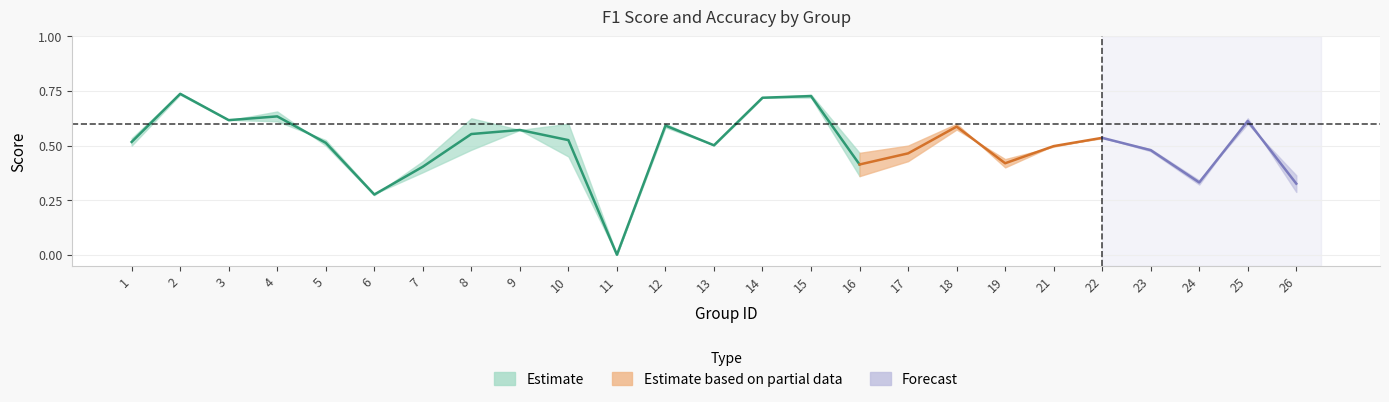

Reading left to right, transcribe all the data shown in this chart.

f1: 0.5	0.7	0.6	0.6	0.5	0.3	0.4	0.5	0.6	0.5	0.0	0.6	0.5	0.7	0.7	0.4	0.4	0.6	0.4	0.5	0.5	0.5	0.3	0.6	0.3
accuracy: 0.5	0.7	0.6	0.7	0.5	0.3	0.4	0.6	0.6	0.6	0.0	0.6	0.5	0.7	0.7	0.5	0.5	0.6	0.4	0.5	0.5	0.5	0.3	0.6	0.4